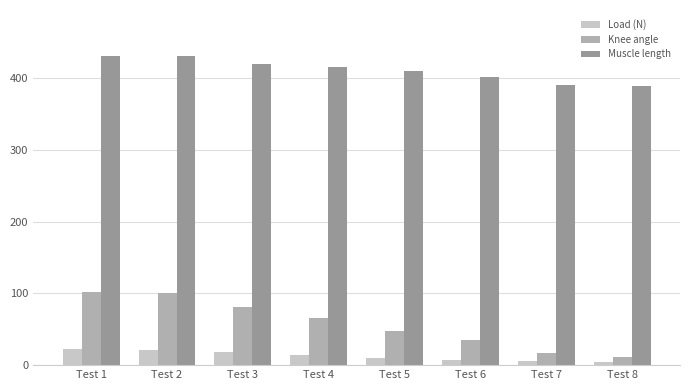

The value of Knee angle at Test 6 is 50.0. True or false?

False